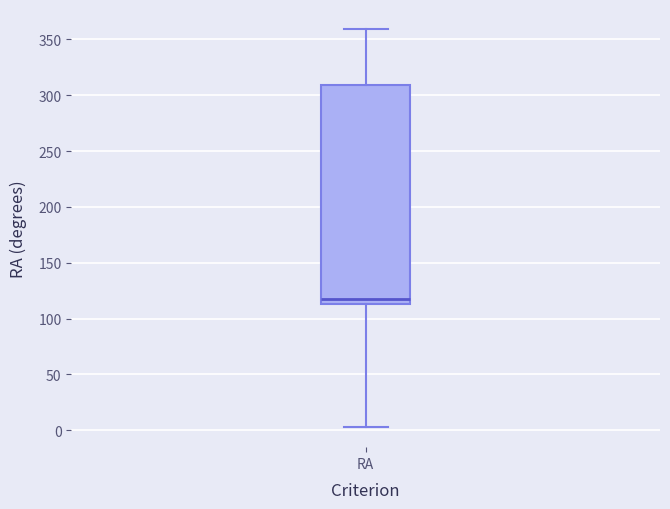

Transcribe this box plot: give where the median line is, the range the box spans, and where the two whiskers end, as read against the y-axis. The values are not printed on the chart, so give them approximately, as read against the axis.

median 120, box 115 to 310, whiskers 5 to 360